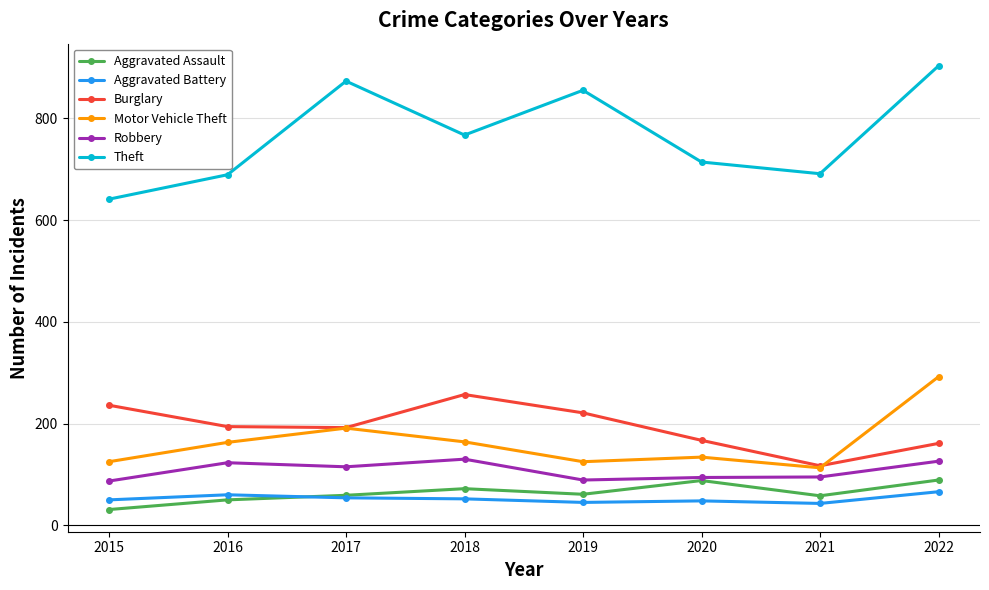

The Aggravated Assault series shows 50 at 2016. True or false?

True